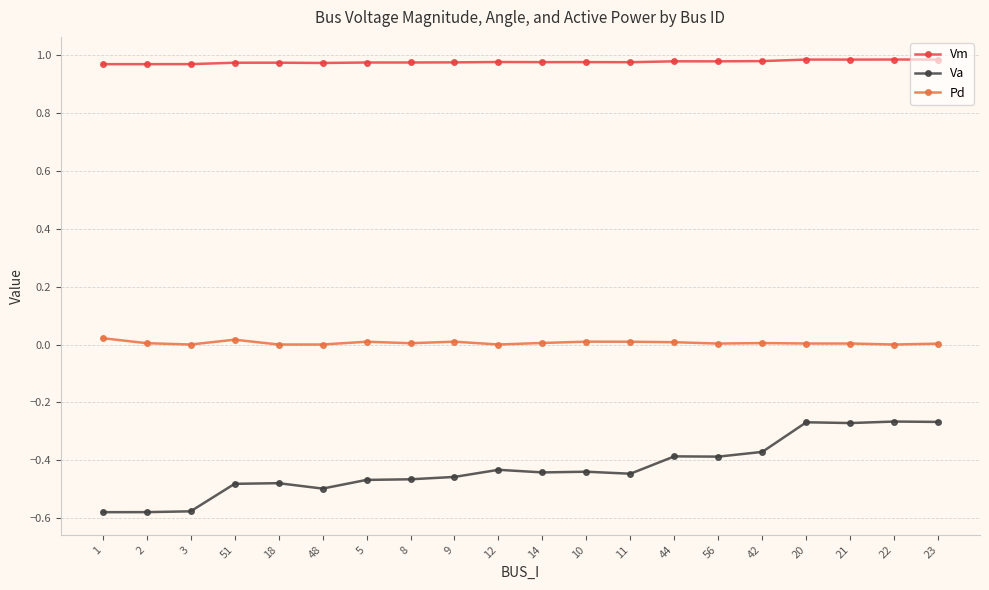

Between 18 and 56, which series saw the biggest shift?

Va